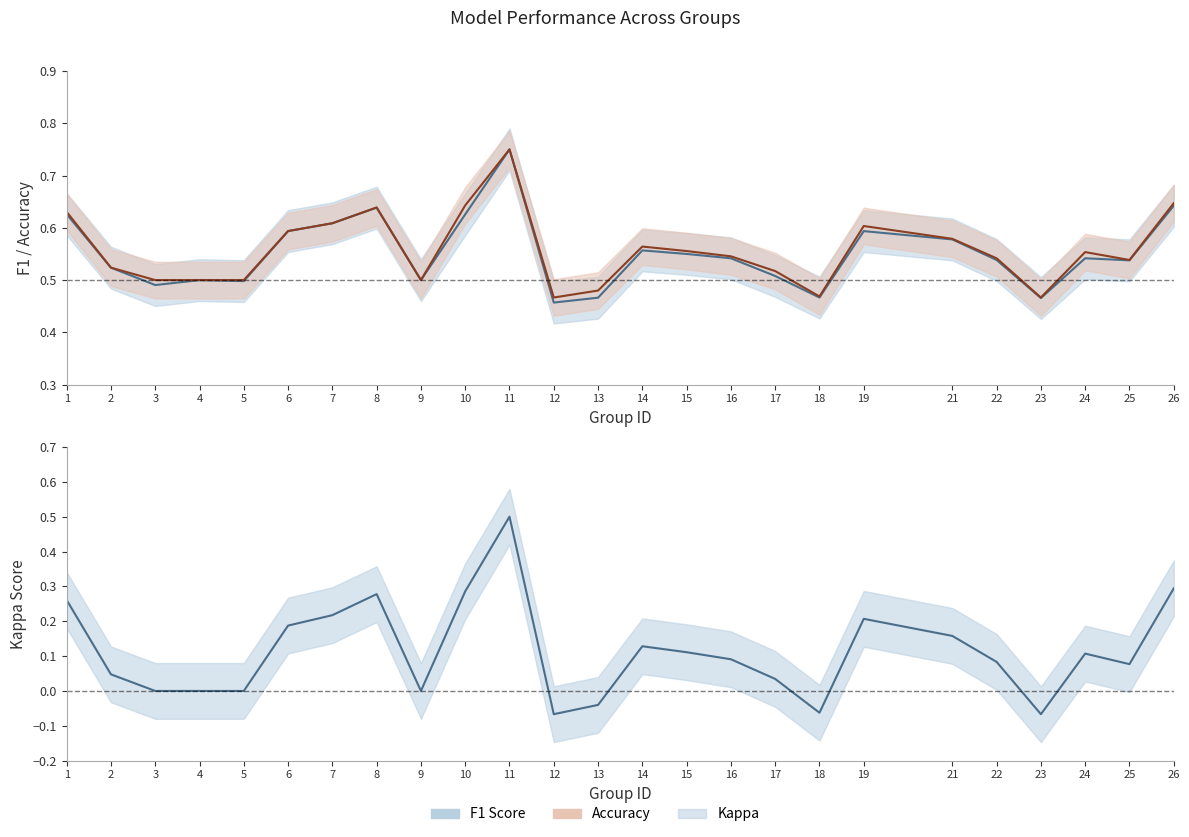

Which category has the highest value across all series?

11